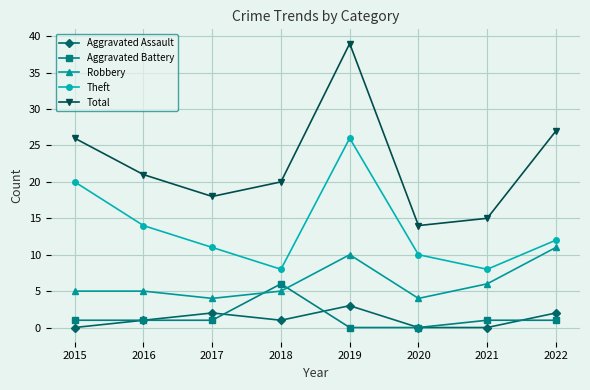

Which series has the largest range (max minus min)?

Total